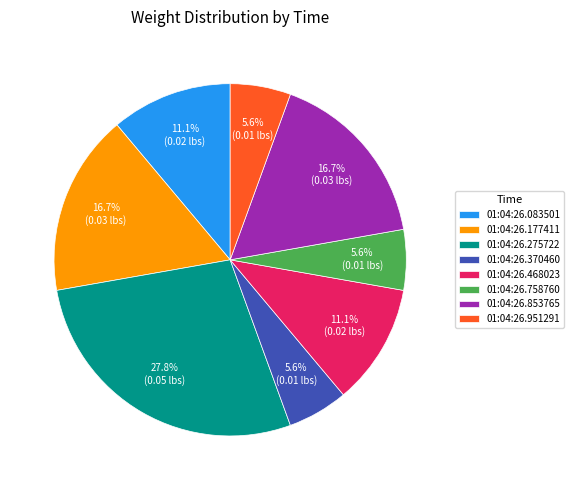

Is it true that 01:04:26.177411 is 26% of the pie?

False